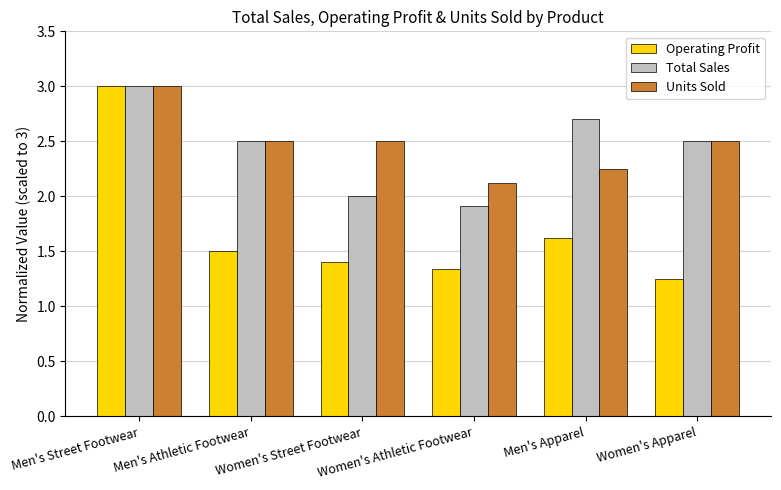

What is the sum of all Units Sold values?

14.9